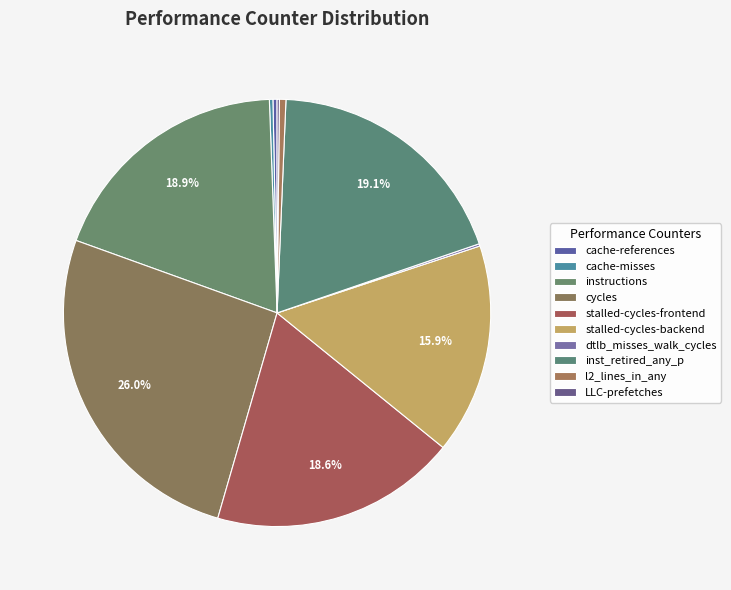

Rank the categories by value from highest to lowest.

cycles, inst_retired_any_p, instructions, stalled-cycles-frontend, stalled-cycles-backend, l2_lines_in_any, cache-references, cache-misses, LLC-prefetches, dtlb_misses_walk_cycles